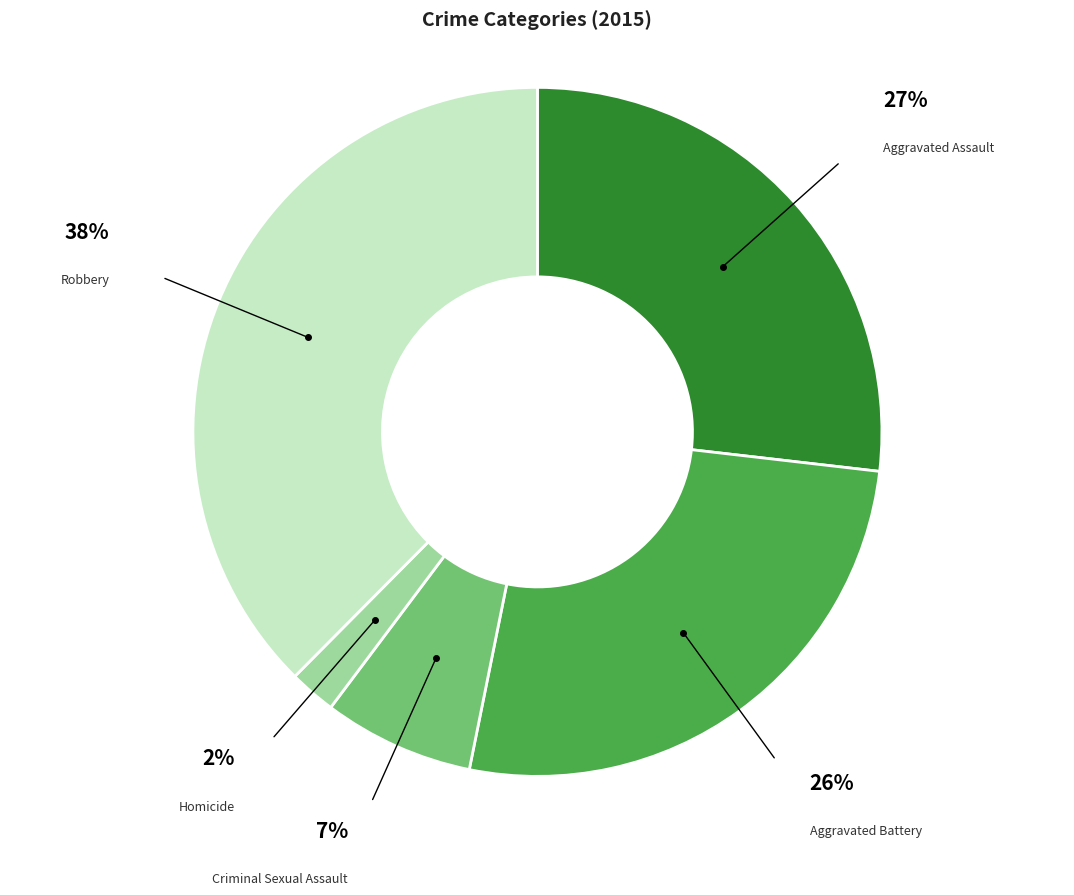

What is the smallest slice in the pie chart?

Homicide